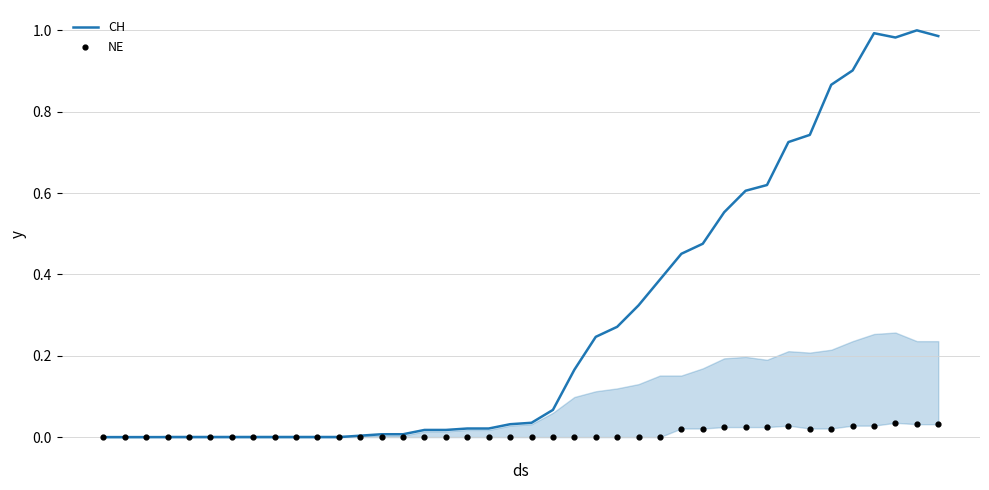

Is the value of CH at 28 greater than the value of NE at 2020?

Yes